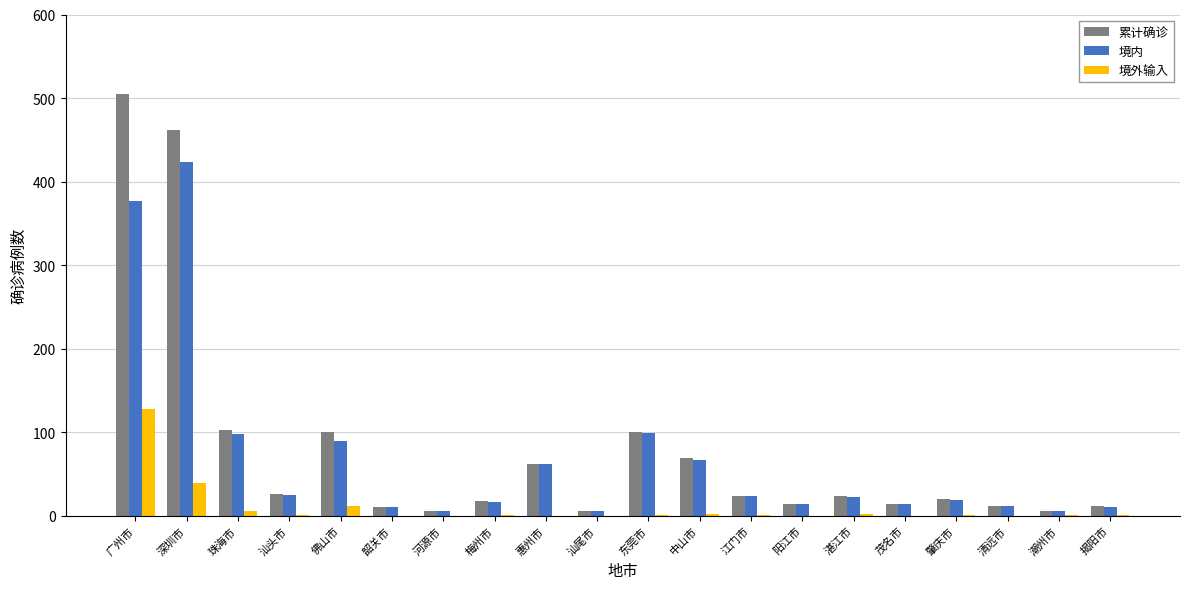

How many groups of bars are there?

20